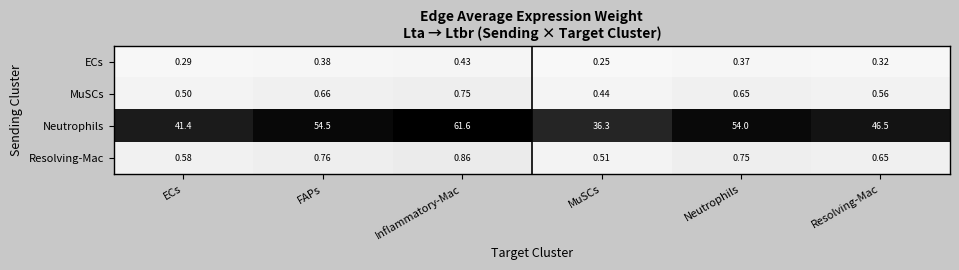

Rank the series at ECs from highest to lowest value.

Neutrophils, Resolving-Mac, MuSCs, ECs